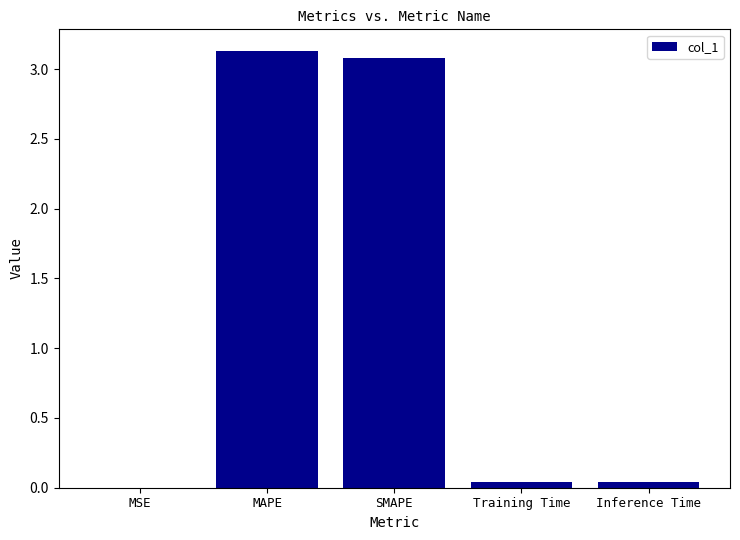

How many categories are shown in the chart?

5